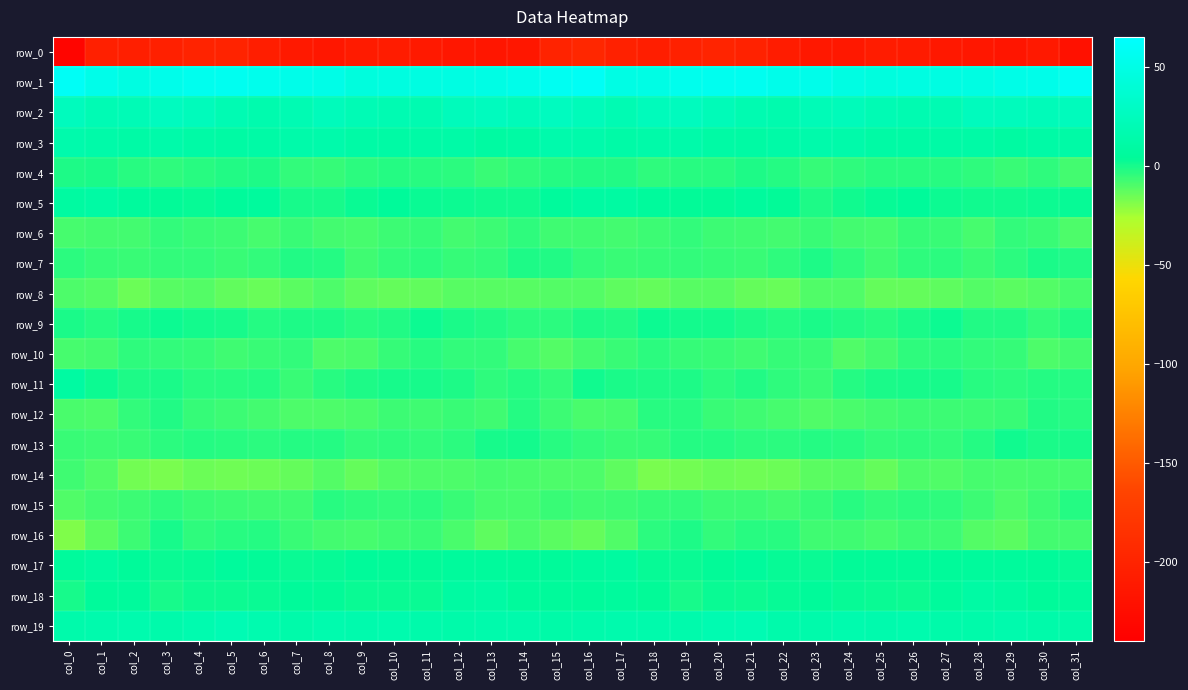

Between col_10 and col_9, which is larger?

col_10